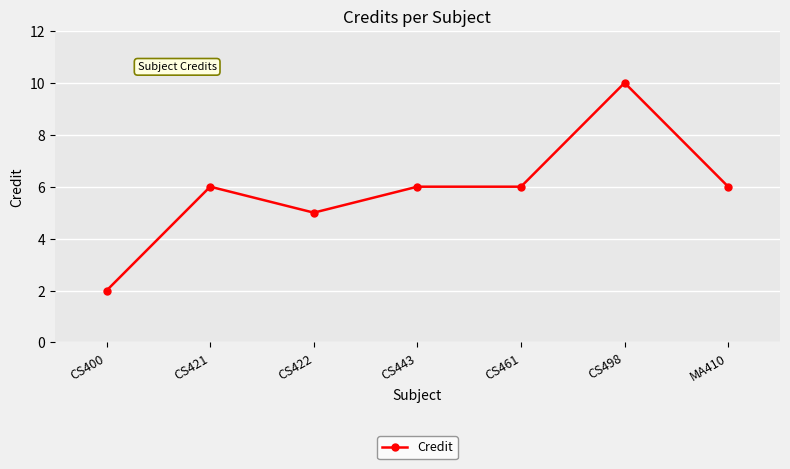

Read the value at CS461.

6